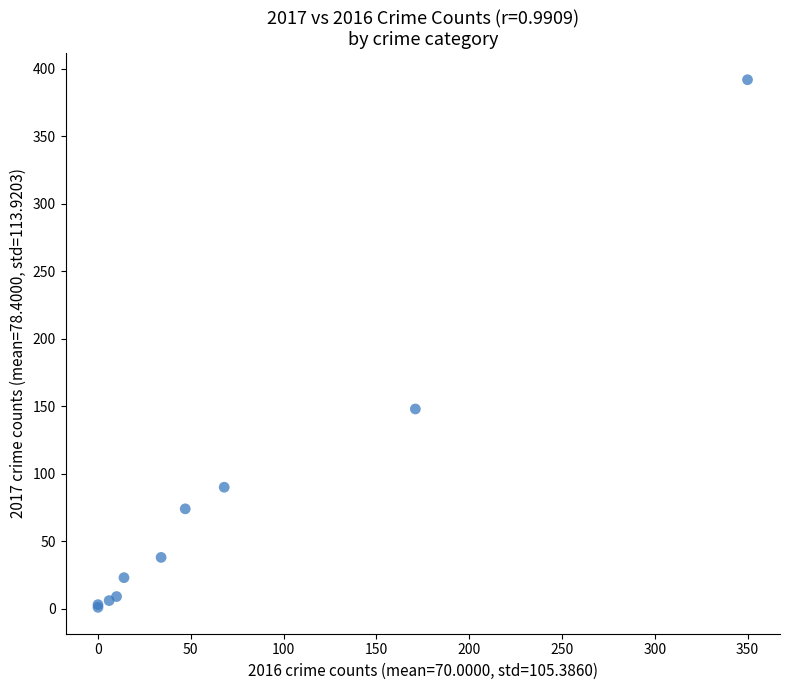

What Y value in the scatter plot is closest to 196?

148